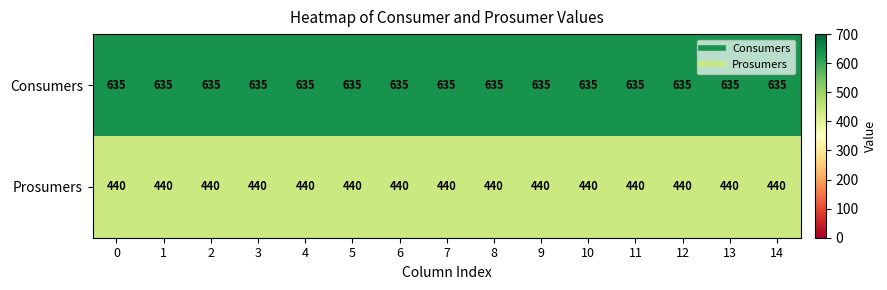

List the series in order of their peak value, lowest first.

Prosumers, Consumers